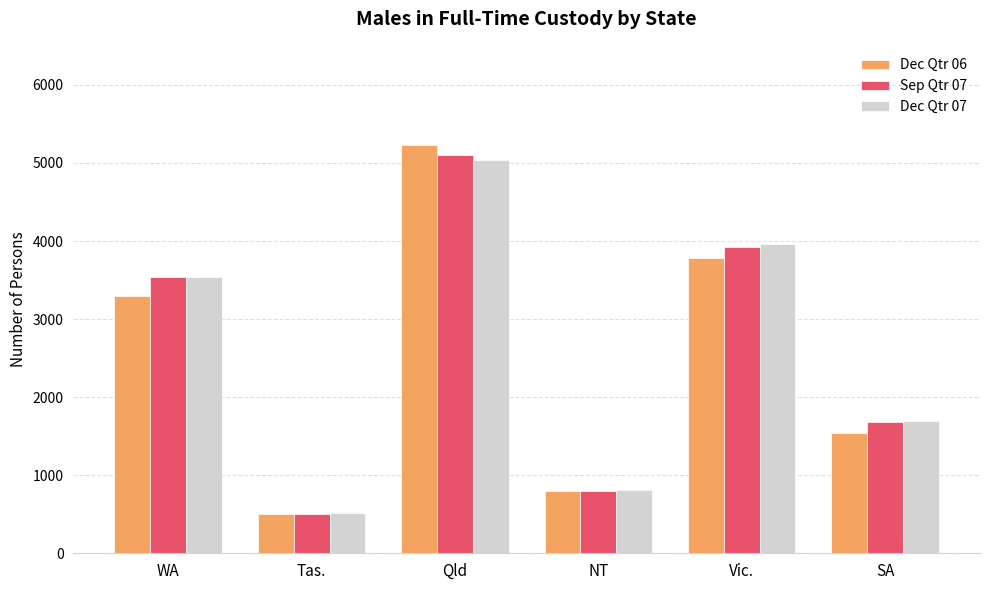

Which category has the highest value across all series?

Qld